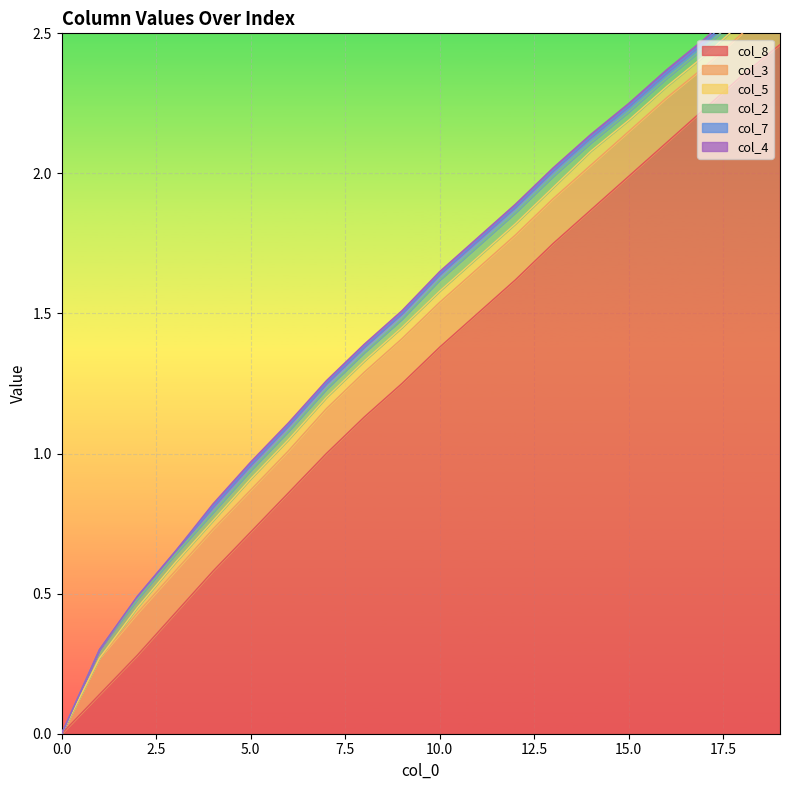

What is the value of the col_3 point at the 10th from the left?

0.2